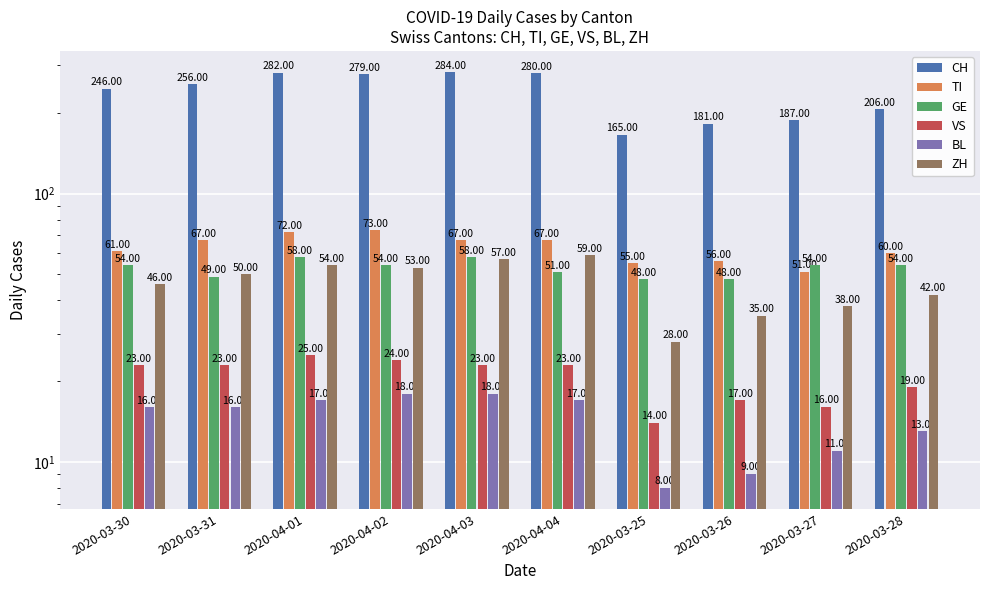

Reading left to right, what are all the values shown in this chart?

CH: 2020-03-30=246	2020-03-31=256	2020-04-01=282	2020-04-02=279	2020-04-03=284	2020-04-04=280	2020-03-25=165	2020-03-26=181	2020-03-27=187	2020-03-28=206
TI: 2020-03-30=61	2020-03-31=67	2020-04-01=72	2020-04-02=73	2020-04-03=67	2020-04-04=67	2020-03-25=55	2020-03-26=56	2020-03-27=51	2020-03-28=60
GE: 2020-03-30=54	2020-03-31=49	2020-04-01=58	2020-04-02=54	2020-04-03=58	2020-04-04=51	2020-03-25=48	2020-03-26=48	2020-03-27=54	2020-03-28=54
VS: 2020-03-30=23	2020-03-31=23	2020-04-01=25	2020-04-02=24	2020-04-03=23	2020-04-04=23	2020-03-25=14	2020-03-26=17	2020-03-27=16	2020-03-28=19
BL: 2020-03-30=16	2020-03-31=16	2020-04-01=17	2020-04-02=18	2020-04-03=18	2020-04-04=17	2020-03-25=8	2020-03-26=9	2020-03-27=11	2020-03-28=13
ZH: 2020-03-30=46	2020-03-31=50	2020-04-01=54	2020-04-02=53	2020-04-03=57	2020-04-04=59	2020-03-25=28	2020-03-26=35	2020-03-27=38	2020-03-28=42